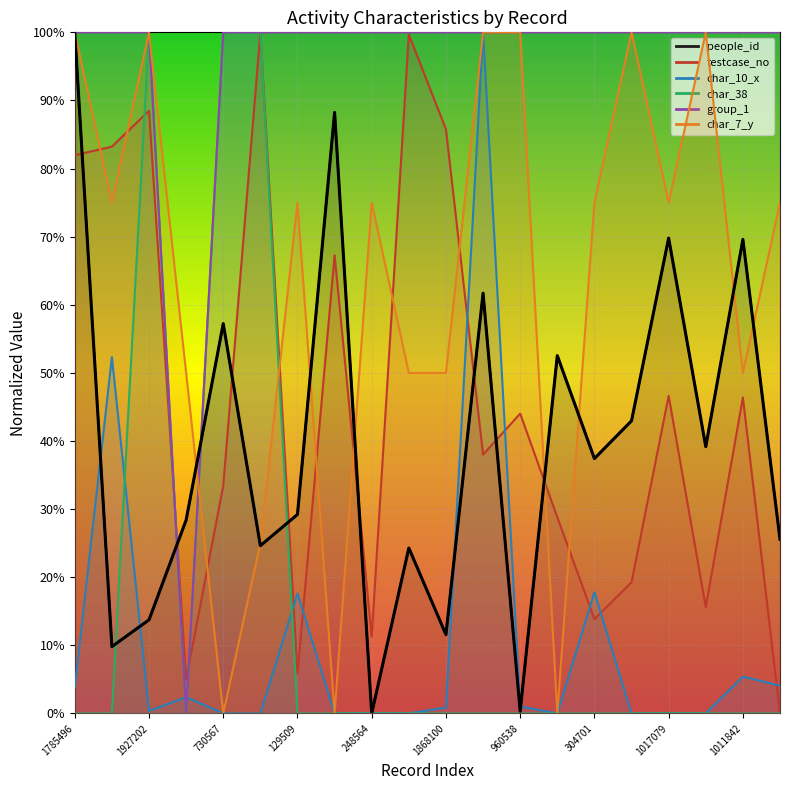

How many lines are shown in the chart?

6